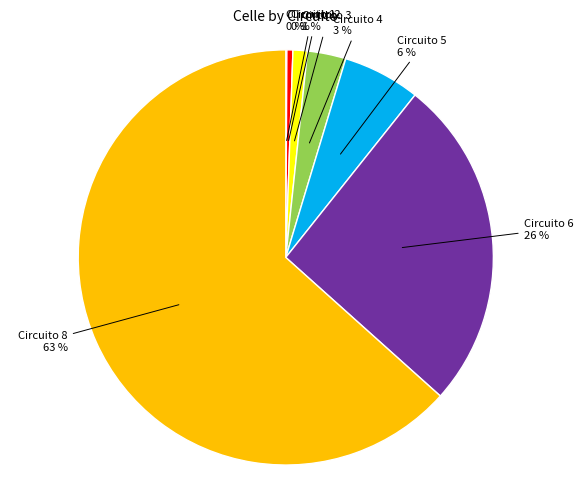

Is there a majority slice in this chart?

Yes